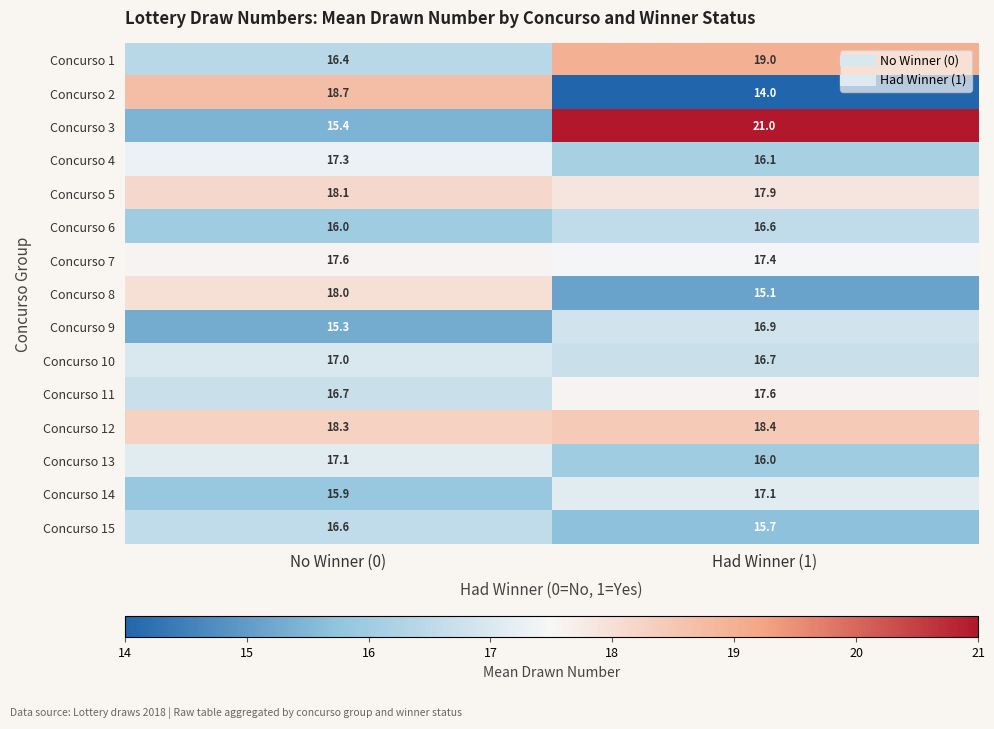

Reading left to right, transcribe all the data shown in this chart.

Concurso 1: 16.4	19.0
Concurso 2: 18.7	14.0
Concurso 3: 15.4	21.0
Concurso 4: 17.3	16.1
Concurso 5: 18.1	17.9
Concurso 6: 16.0	16.6
Concurso 7: 17.6	17.4
Concurso 8: 18.0	15.1
Concurso 9: 15.3	16.9
Concurso 10: 17.0	16.7
Concurso 11: 16.7	17.6
Concurso 12: 18.3	18.4
Concurso 13: 17.1	16.0
Concurso 14: 15.9	17.1
Concurso 15: 16.6	15.7